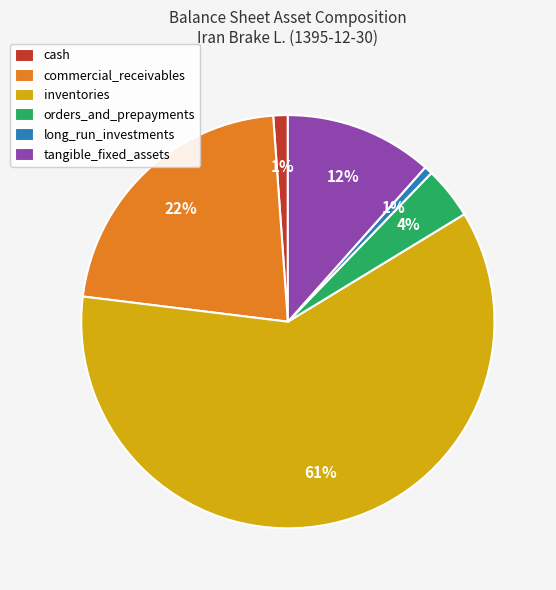

To the nearest percent, what portion does commercial_receivables represent?

22%